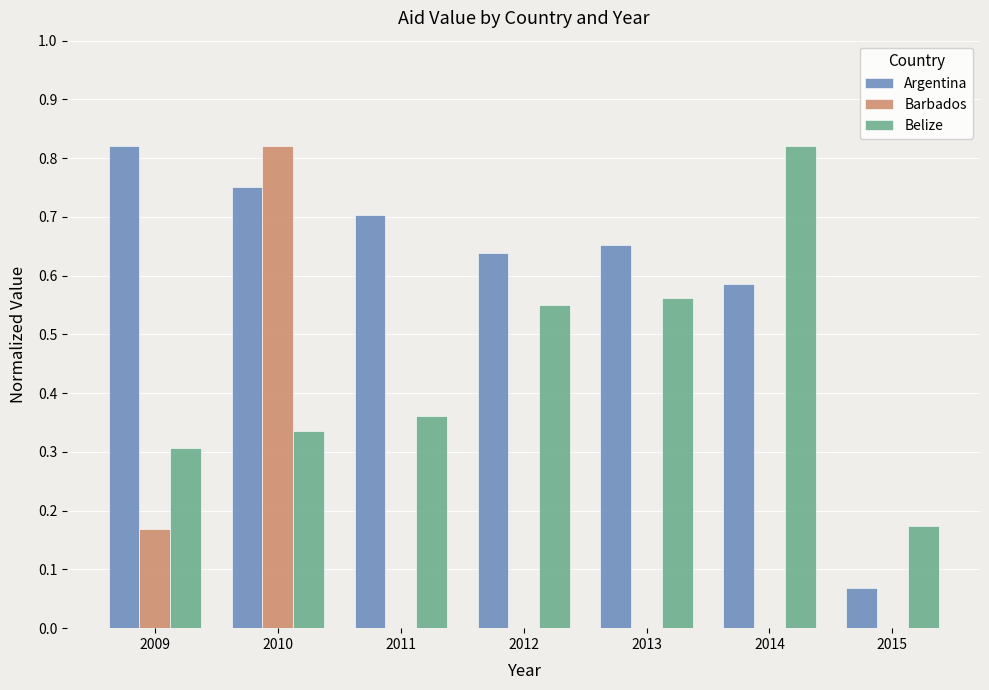

What is the sum of all Barbados values?

1.0